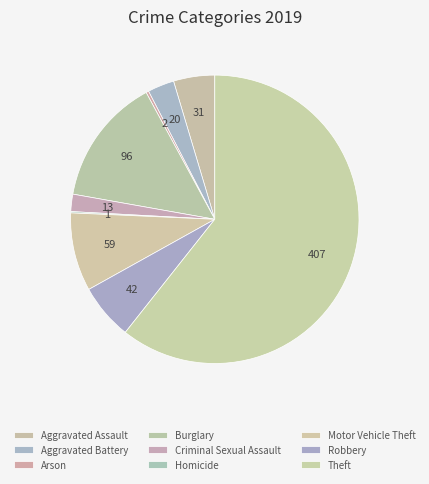

Which has a higher value, Aggravated Assault or Theft?

Theft